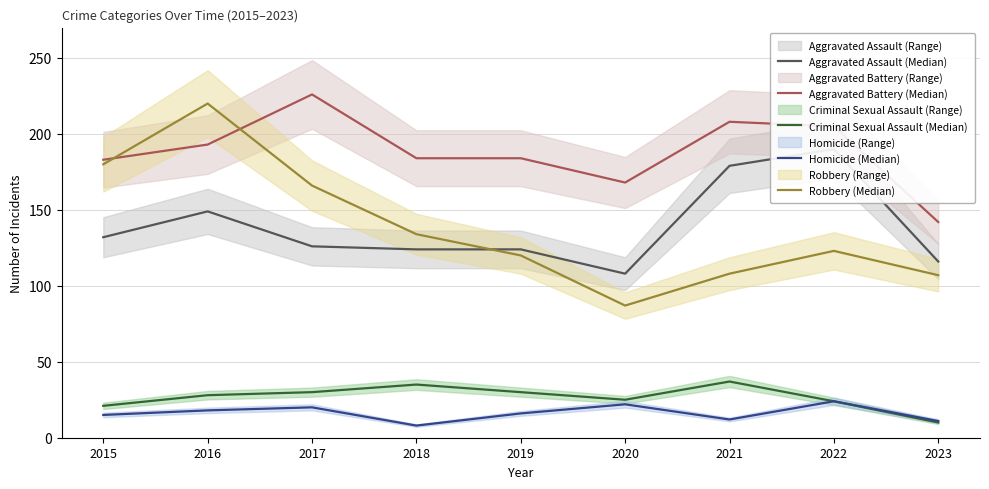

Rank the series at 2019 from lowest to highest value.

Homicide (Median), Criminal Sexual Assault (Median), Robbery (Median), Aggravated Assault (Median), Aggravated Battery (Median)